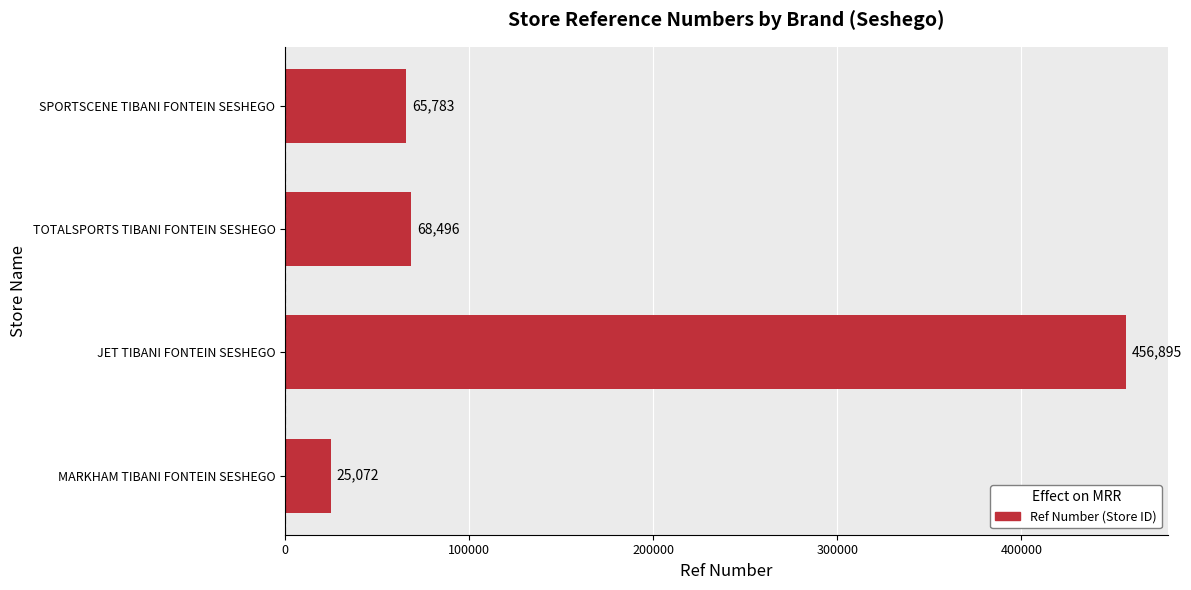

Where is the data nearest to the value 240983?

TOTALSPORTS TIBANI FONTEIN SESHEGO